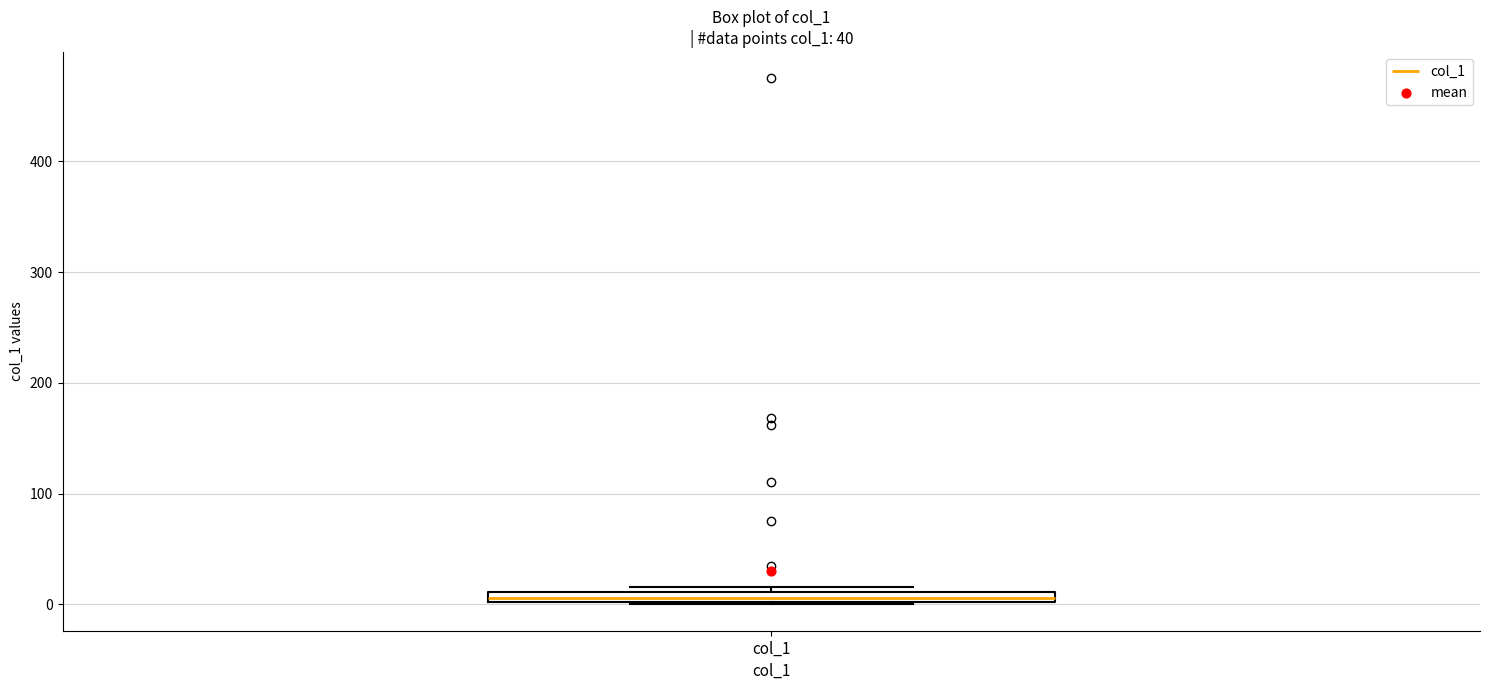

Where is the lower edge of the box for col_1 on the y-axis? The values are not printed on the chart, so give them approximately, as read against the axis.

0